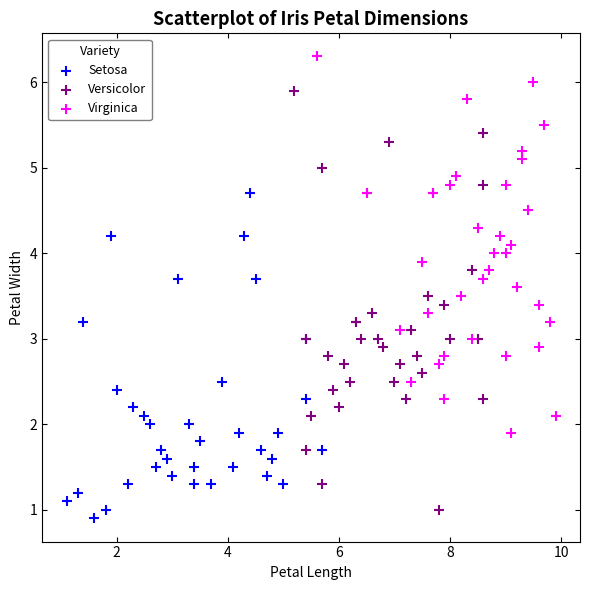

Which series reaches the maximum Y coordinate?

Virginica